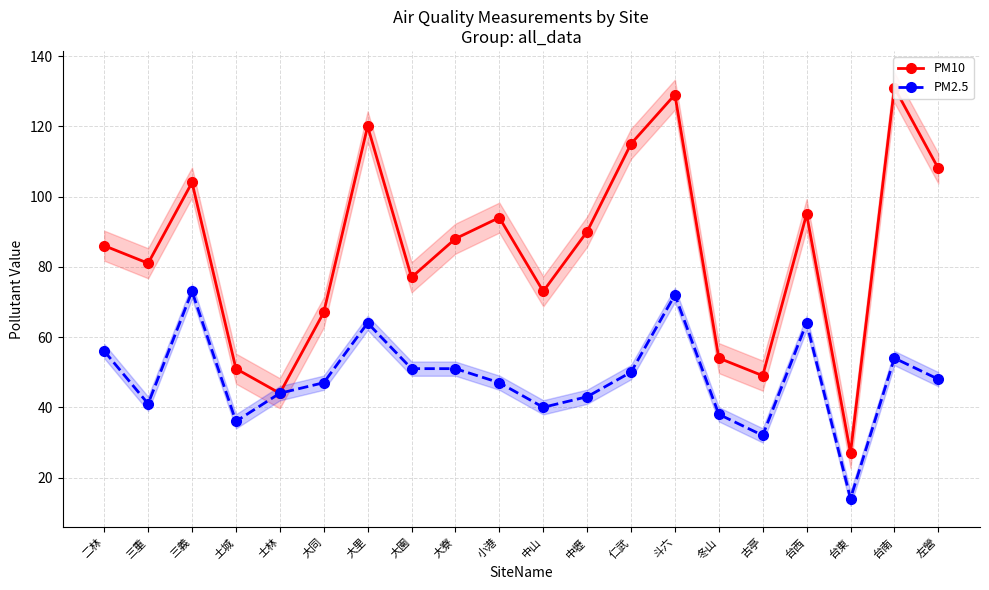

What is the label of the 9th point from the left?

大寮